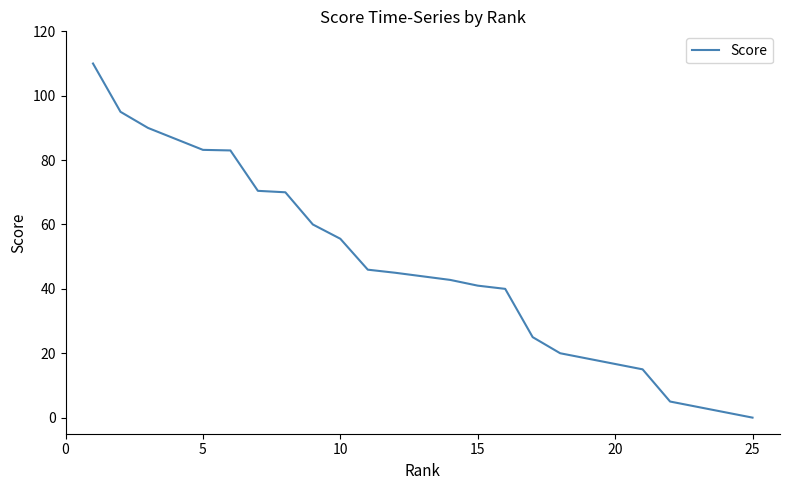

What is the label of the 16th point from the right?

10